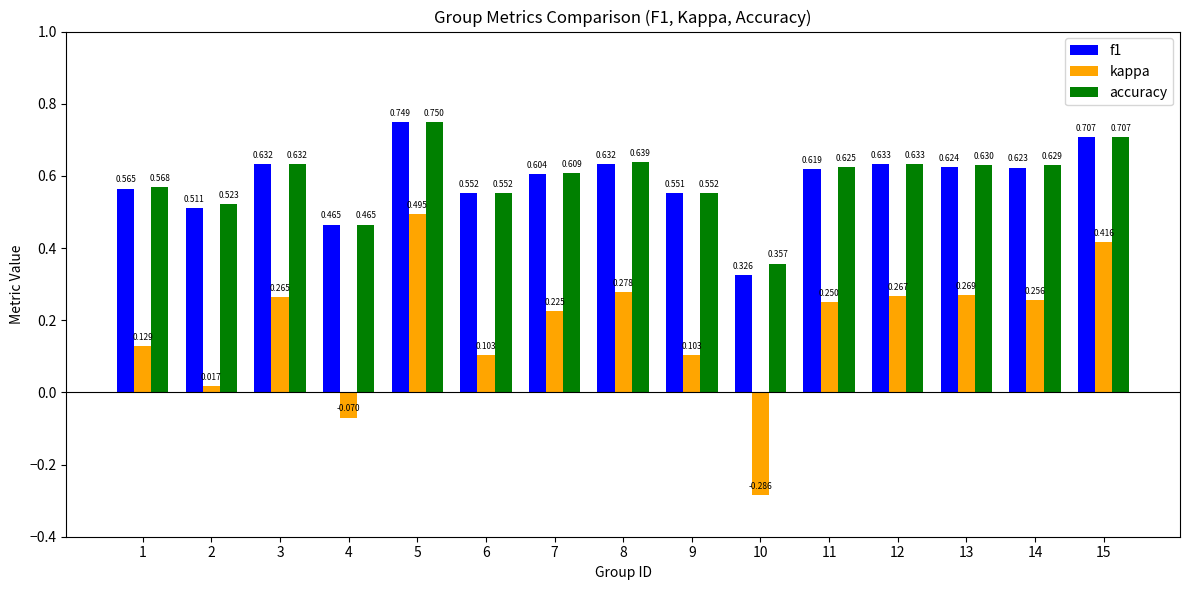

Which series has the widest spread of values?

kappa